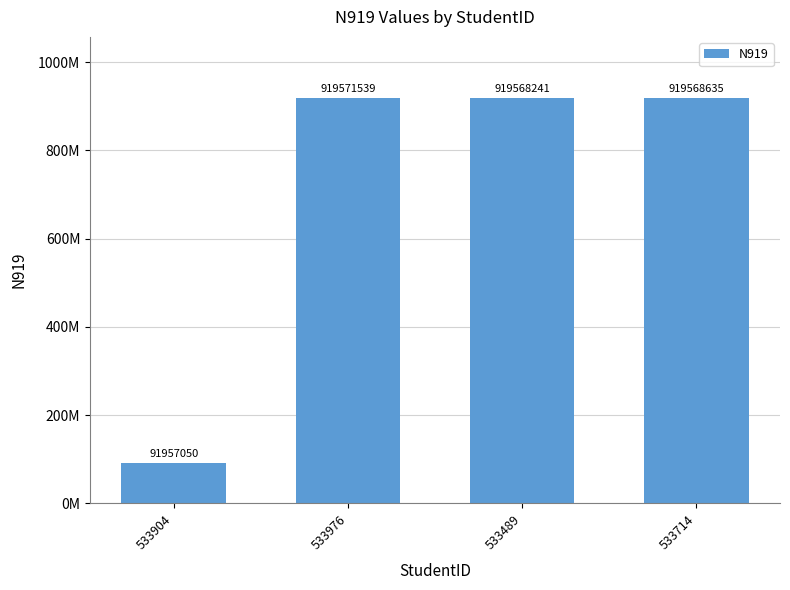

Reading left to right, list all the values displayed in this chart.

533904=91957050	533976=919571539	533489=919568241	533714=919568635